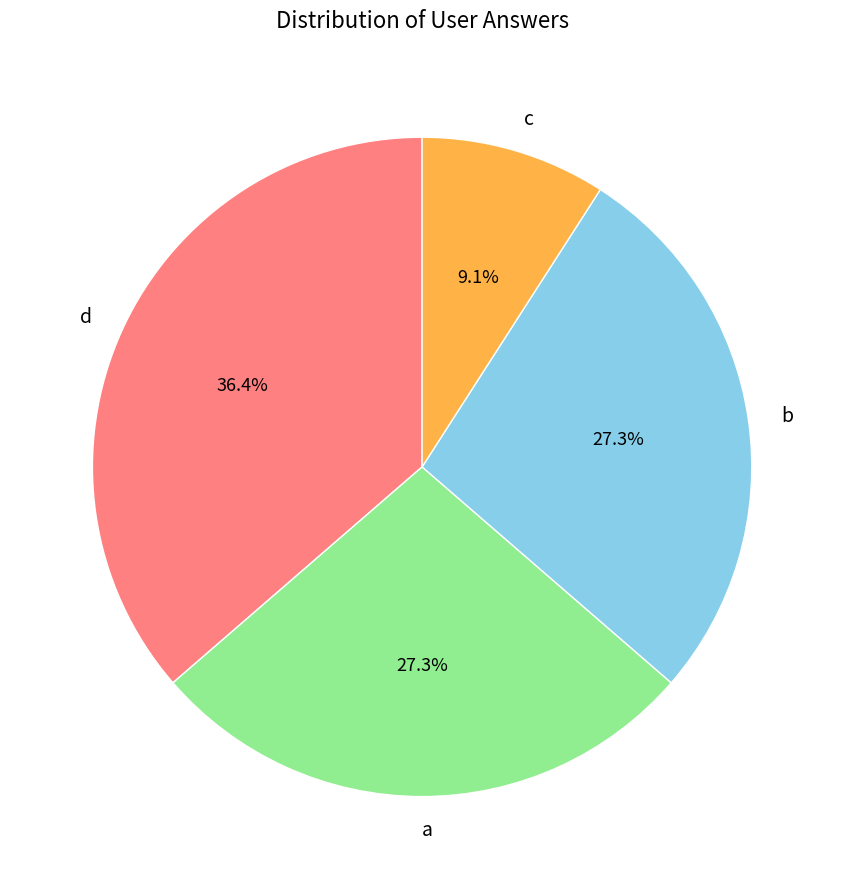

Is there any slice that represents more than half of the pie?

No